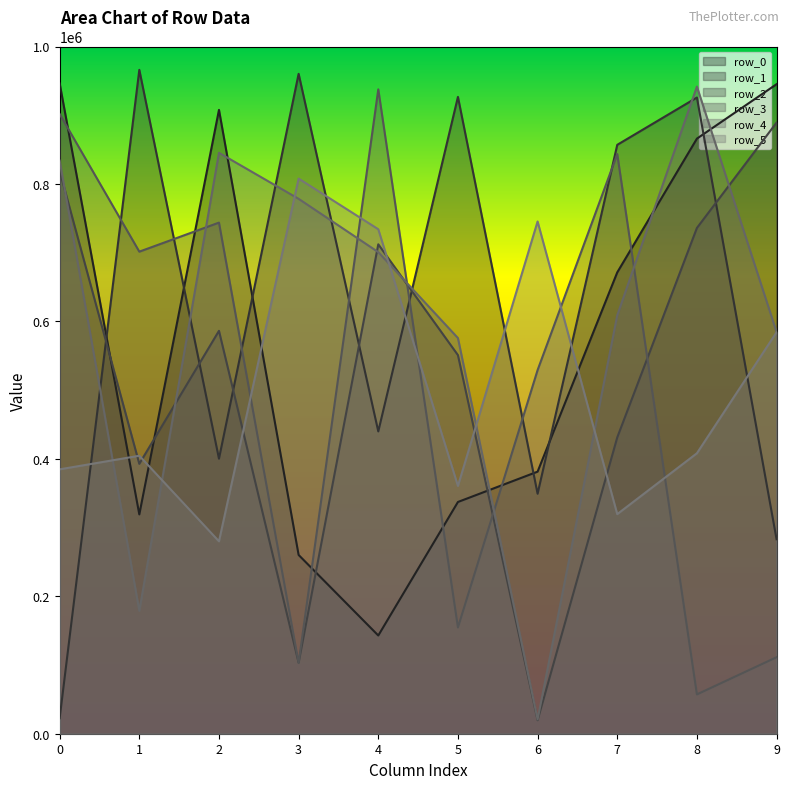

What is the value of the row_2_line point at the 5th from the left?

712173